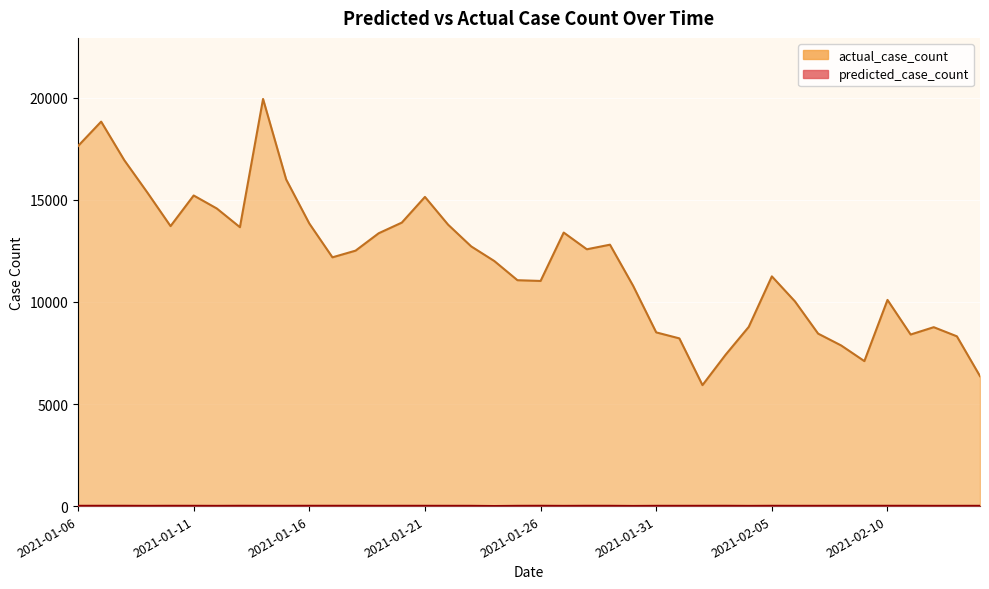

Rank the series by their maximum value, from lowest to highest.

predicted_case_count, actual_case_count